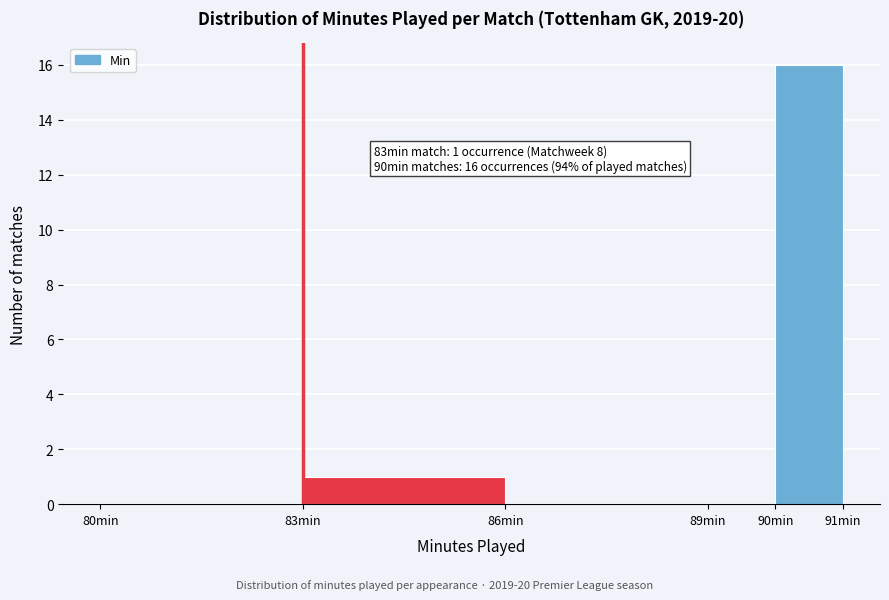

Over which range of the x-axis is the bar tallest?

90 to 91